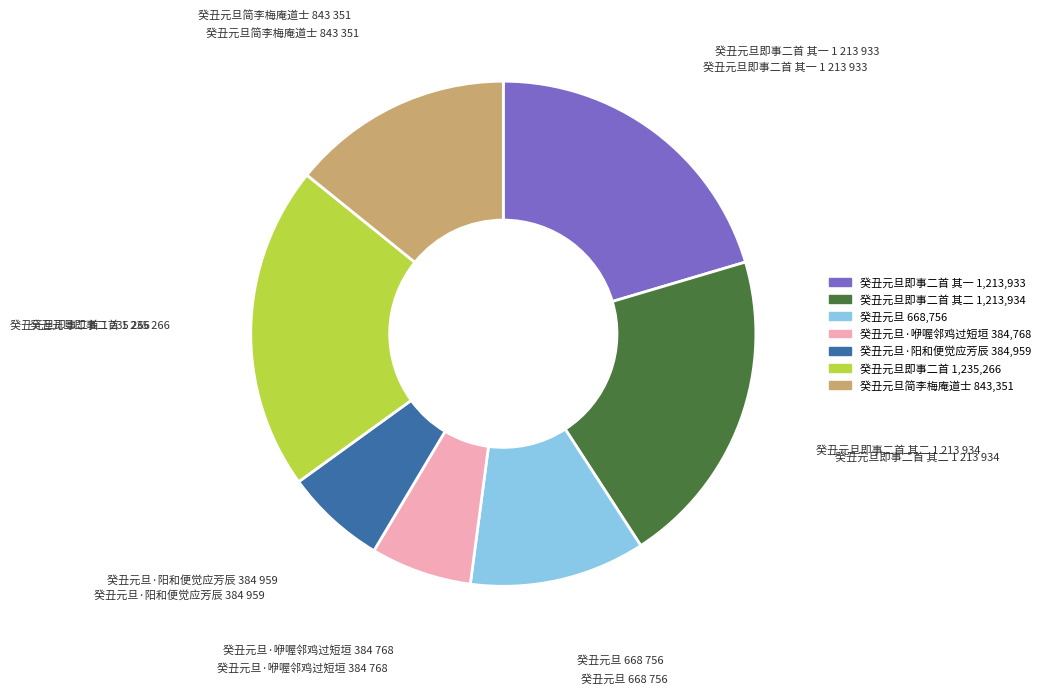

Does any single category account for the majority?

No